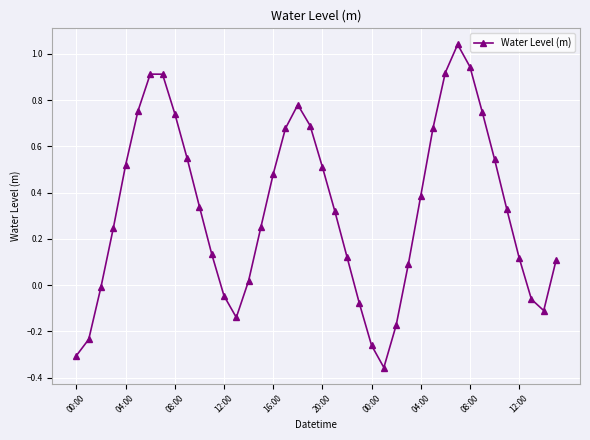

What is the difference between the second highest and second lowest values?

1.2